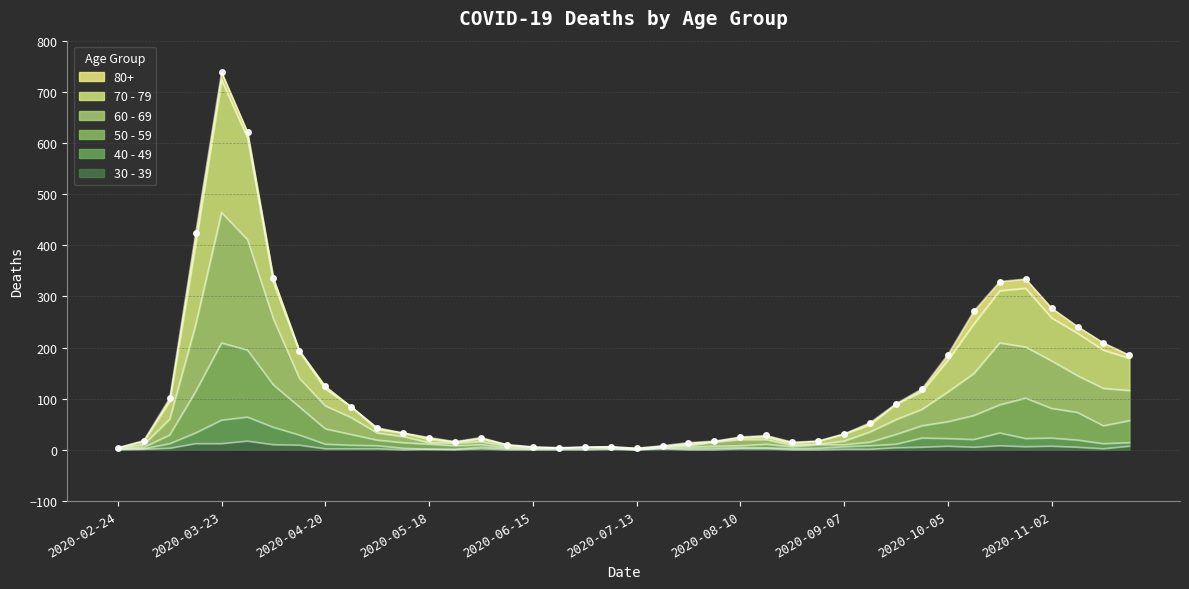

At which category does 50 - 59 reach its first local peak?

2020-03-23